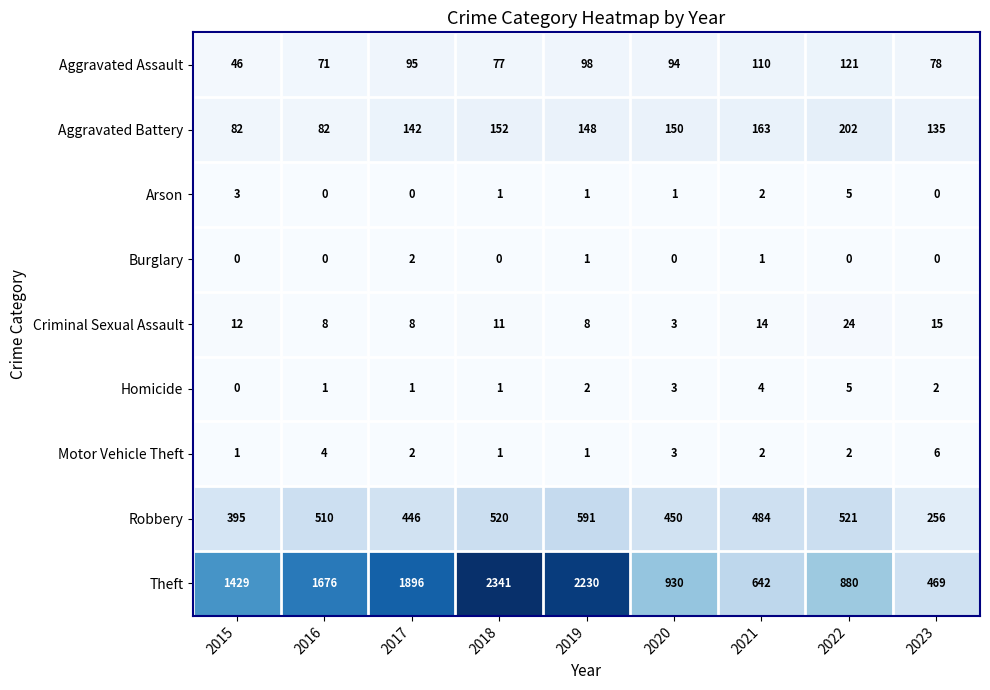

Where is Theft nearest to the value 1405?

2015